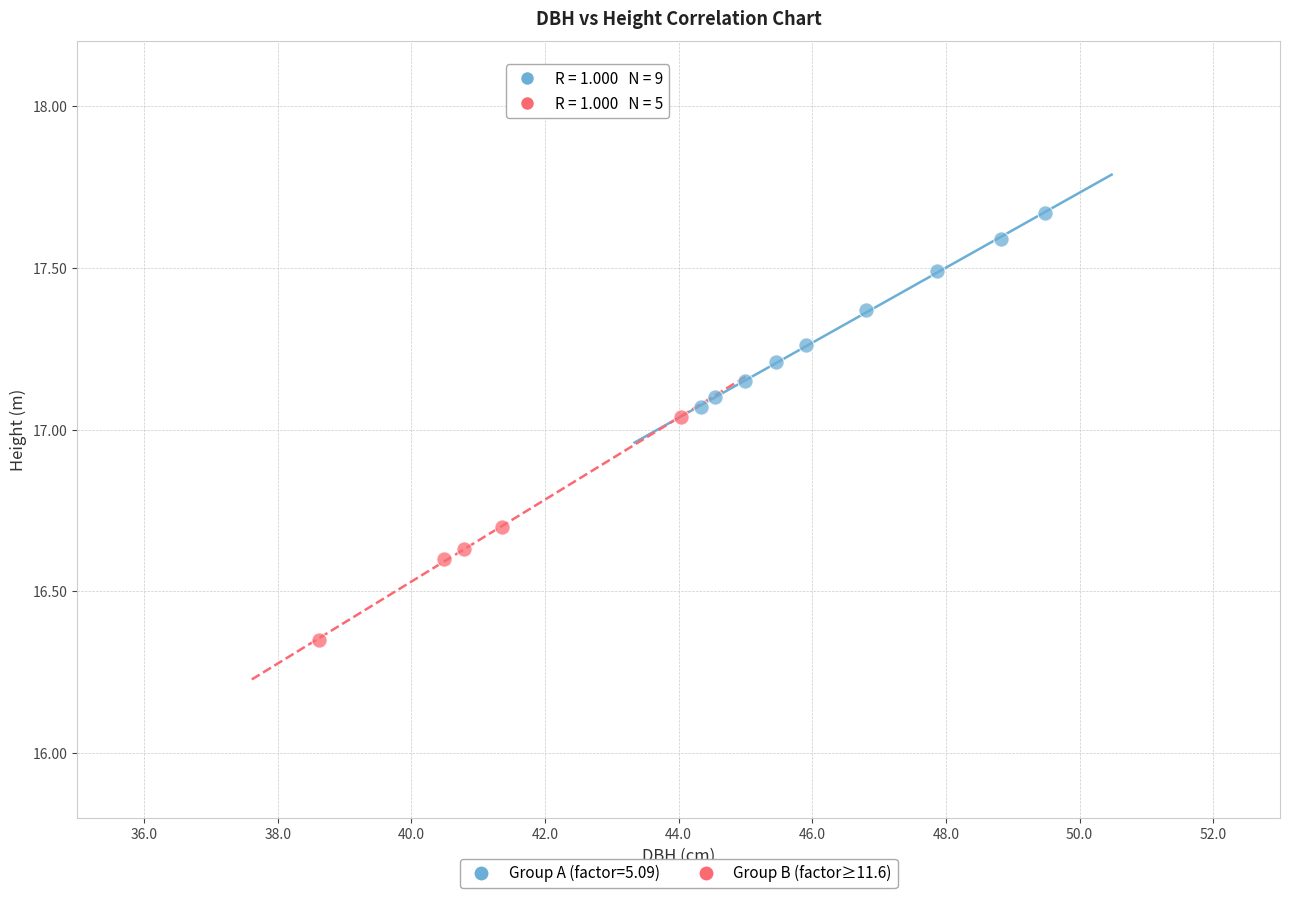

Which series contains the highest Y value?

Group A (factor=5.09)